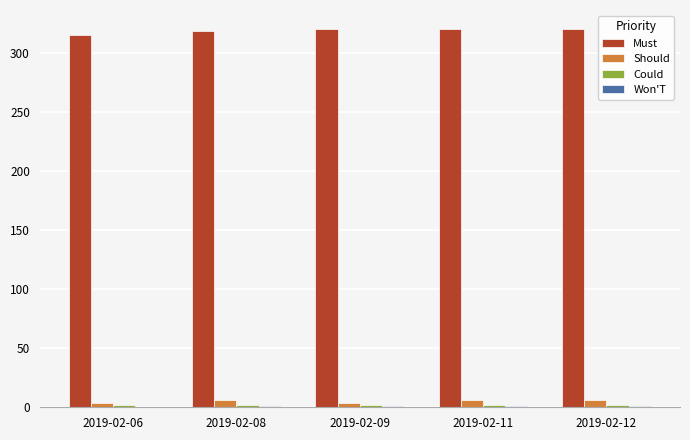

Which series has the largest total across all categories?

Must